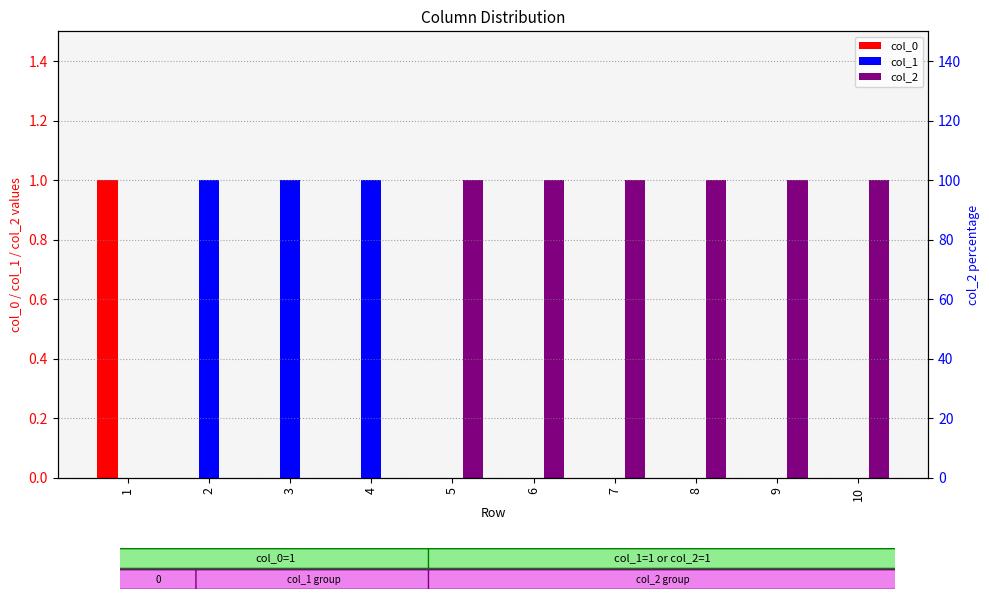

What is the value of the col_2 bar at the 8th from the left?

1